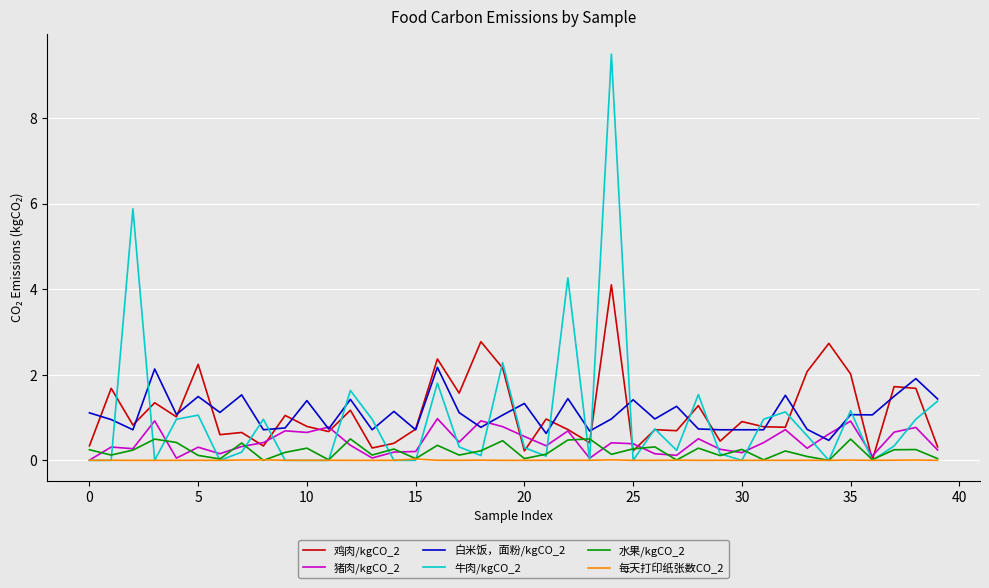

What is the greatest value displayed?

9.5